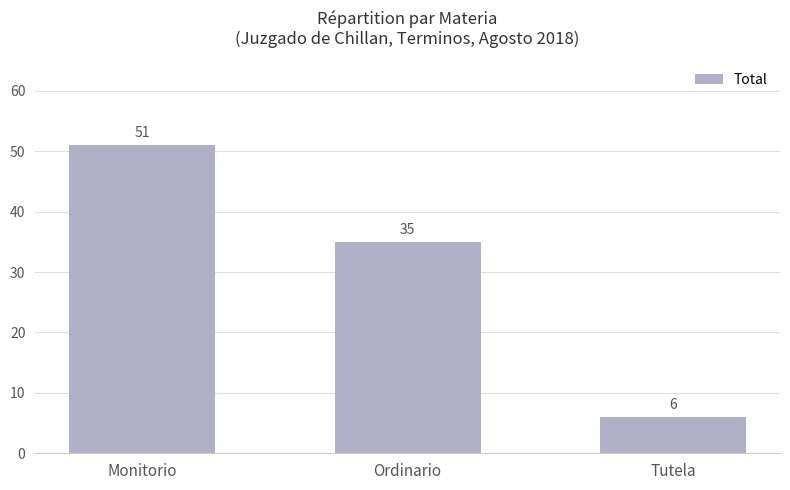

Reading left to right, what are all the values shown in this chart?

51	35	6